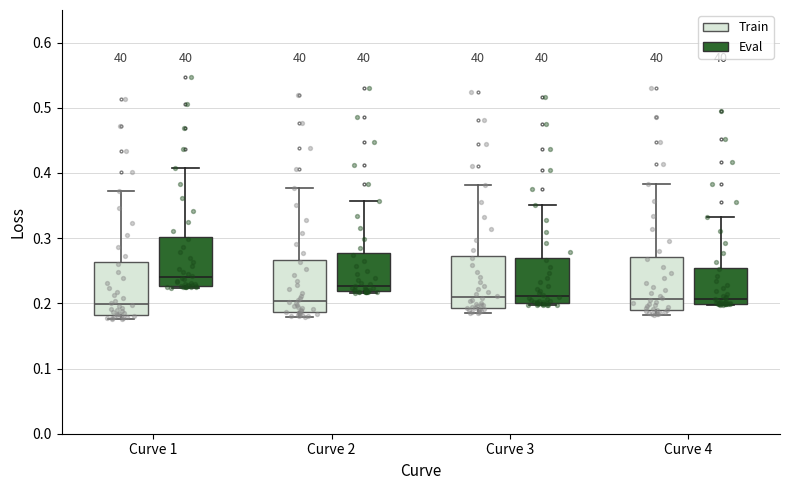

Where does the upper whisker of the box for Curve 1 (Eval) end on the y-axis? The values are not printed on the chart, so give them approximately, as read against the axis.

0.41